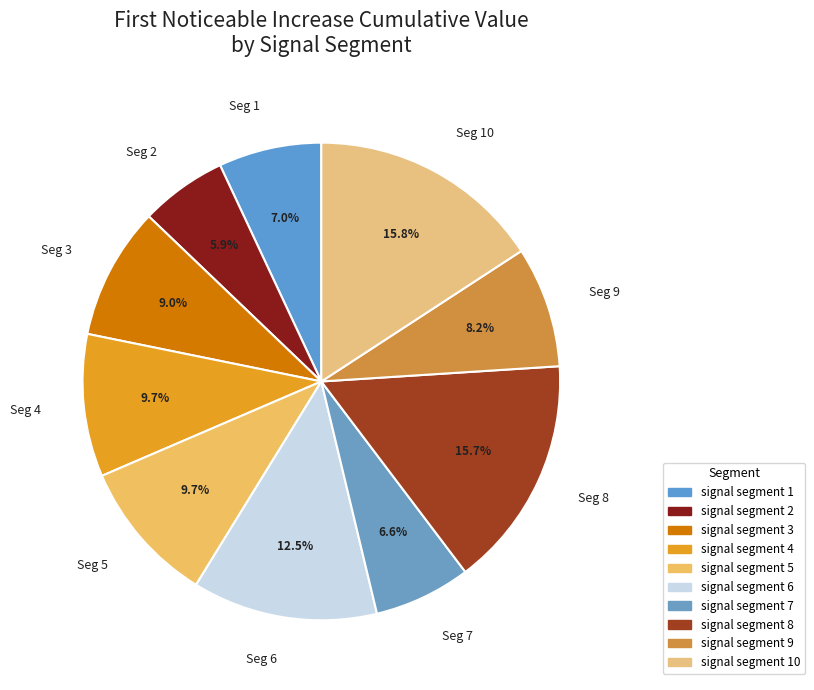

Combined, do Seg 10 and Seg 4 account for over 50%?

No